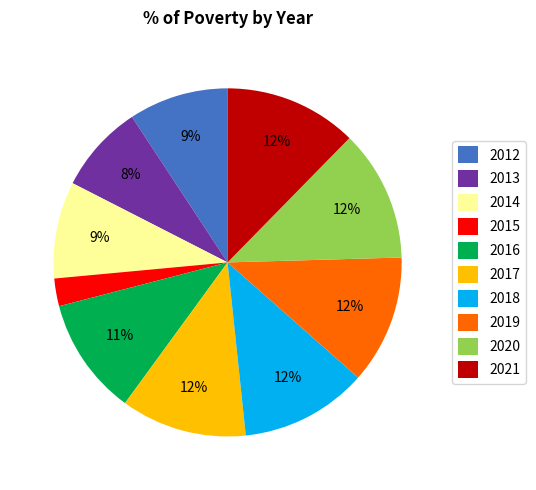

To the nearest percent, what is the difference between the 2018 and 2016 slice percentages?

1%